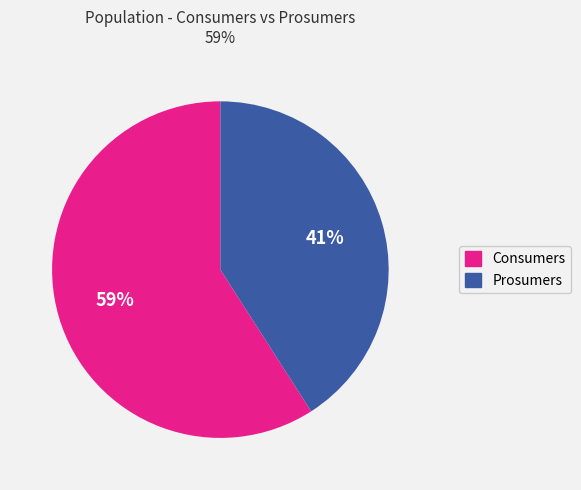

How many slices are in this pie chart?

2